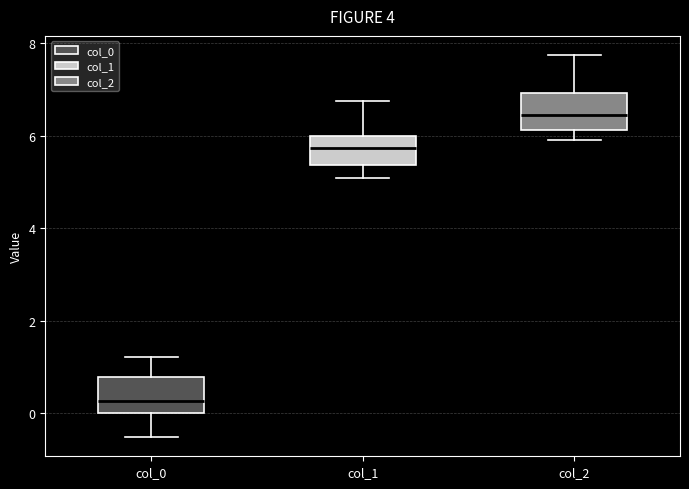

Reading left to right, transcribe this box plot: for each box, give where its median line is, the range the box spans, and where its two whiskers end, as read against the y-axis. The values are not printed on the chart, so give them approximately, as read against the axis.

col_0: median 0.2, box 0.0 to 0.8, whiskers -0.6 to 1.2
col_1: median 5.8, box 5.4 to 6.0, whiskers 5.0 to 6.8
col_2: median 6.4, box 6.2 to 7.0, whiskers 6.0 to 7.8